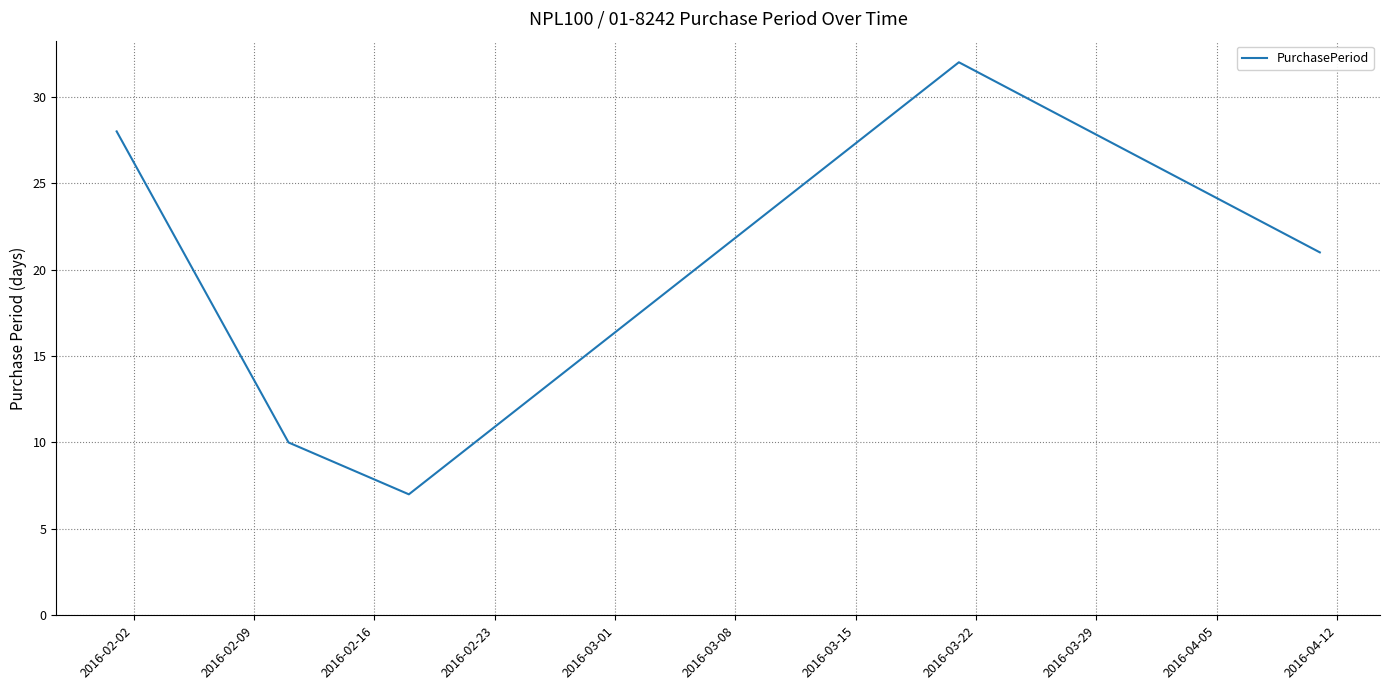

How many interior local valleys (lower than both neighbors) does the data have?

1